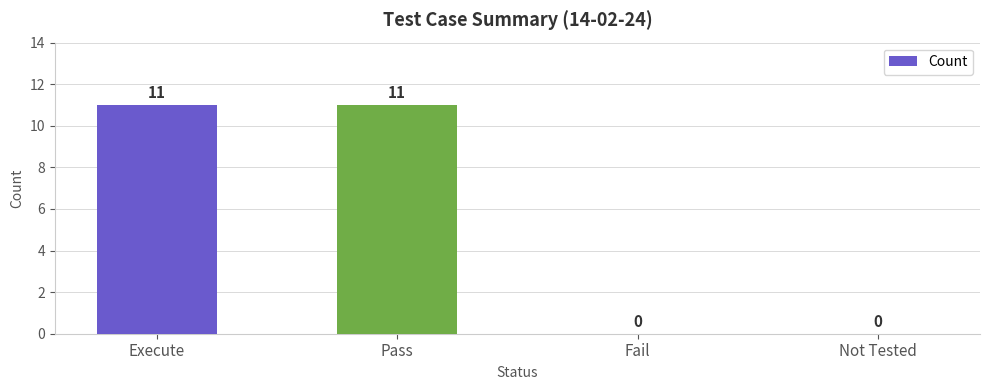

What is the sum of all values?

22